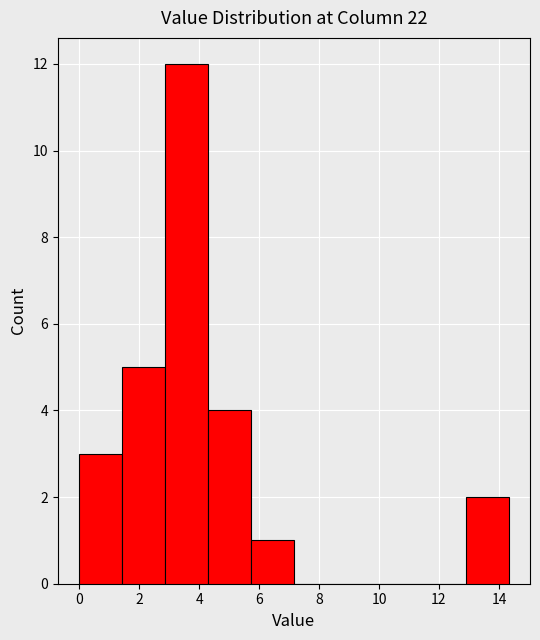

Reading left to right, list every bar in this chart as the range it spans on the x-axis followed by its height. Neither the bar edges nor the heights are printed on the chart, so give them approximately, as read against the axes.

0.0 to 1.4: 3
1.4 to 2.8: 5
2.8 to 4.2: 12
4.2 to 5.8: 4
5.8 to 7.2: 1
7.2 to 8.6: 0
8.6 to 10.0: 0
10.0 to 11.4: 0
11.4 to 12.8: 0
12.8 to 14.4: 2